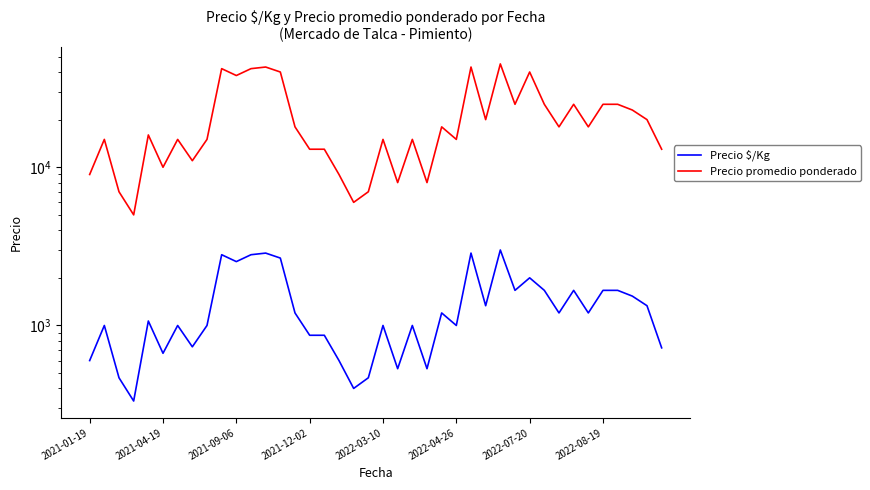

Reading right to left, transcribe all the data shown in this chart.

Precio $/Kg: 722	1333	1533	1667	1667	1200	1667	1200	1667	2000	1667	3000	1333	2867	1000	1200	533	1000	533	1000	467	400	600	867	867	1200	2667	2867	2800	2533	2800	1000	733	1000	667	1067	333	467	1000	600
Precio promedio ponderado: 13000	20000	23000	25000	25000	18000	25000	18000	25000	40000	25000	45000	20000	43000	15000	18000	8000	15000	8000	15000	7000	6000	9000	13000	13000	18000	40000	43000	42000	38000	42000	15000	11000	15000	10000	16000	5000	7000	15000	9000